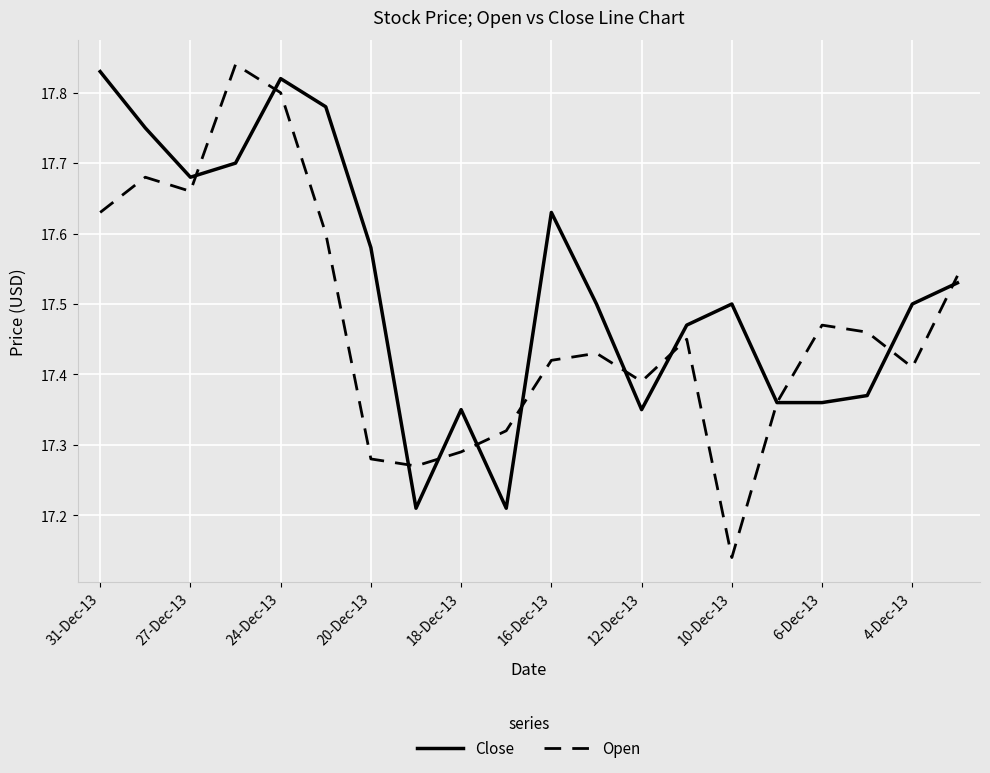

Rank the series by their average value, from lowest to highest.

Open, Close